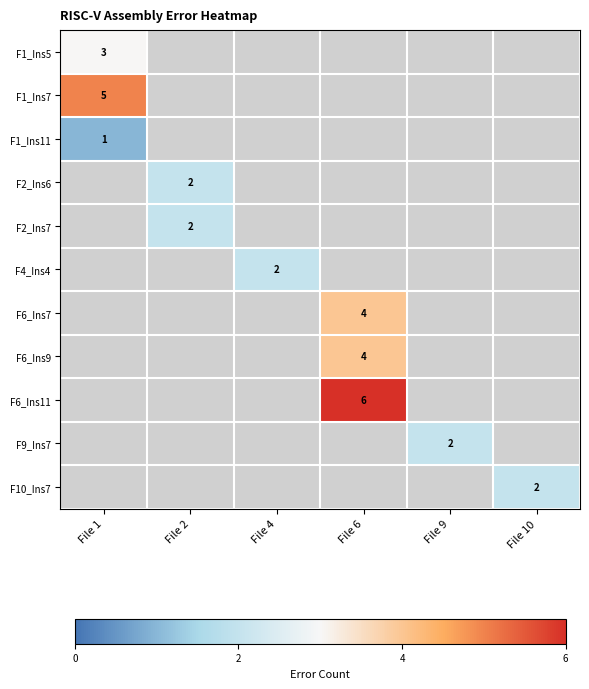

Count the number of data series in this chart.

11